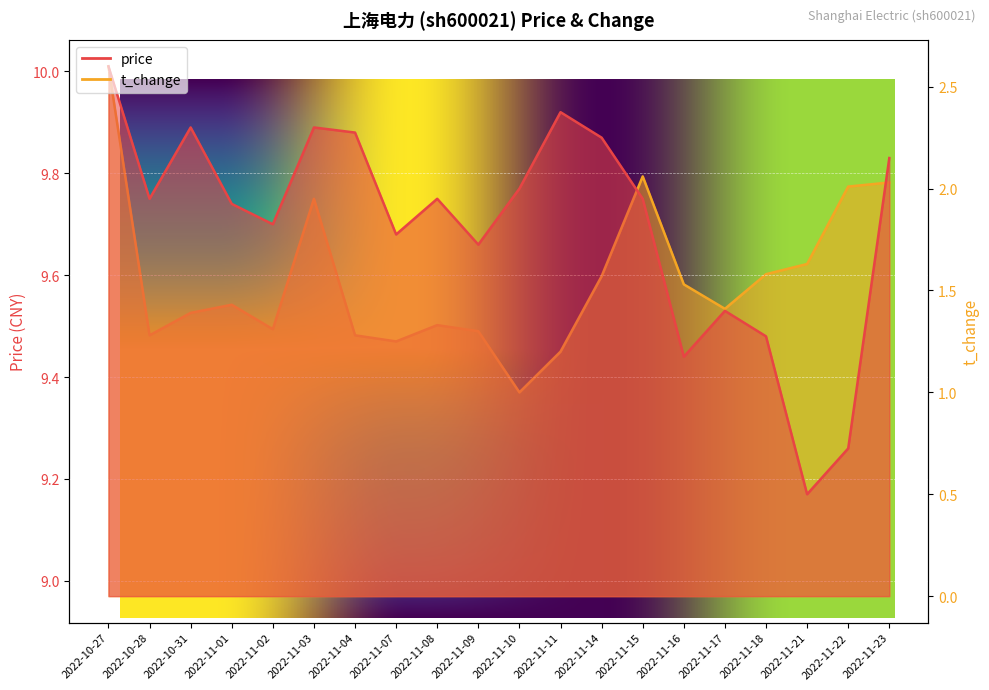

True or false: price and t_change cross at least once.

False